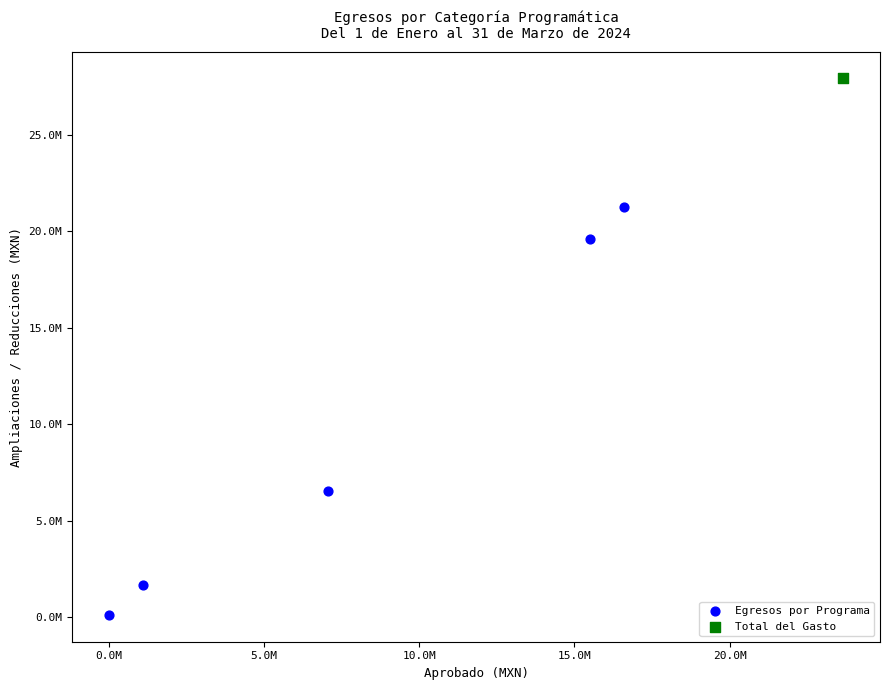

What are all the series names shown in the legend?

Egresos por Programa, Total del Gasto